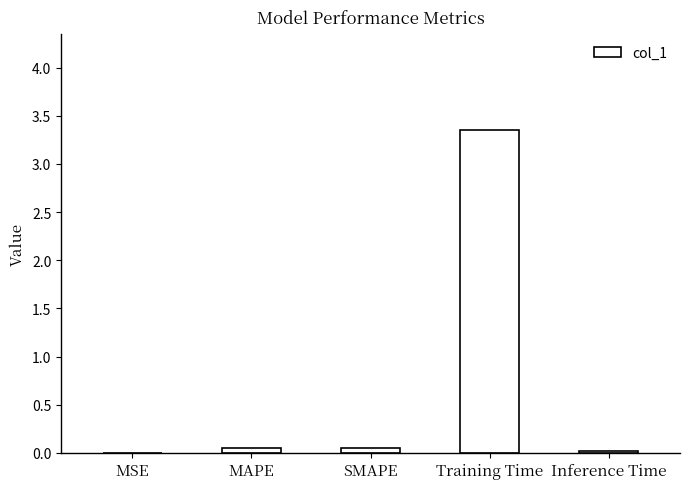

True or false: the data shows 0.7 at Training Time.

False